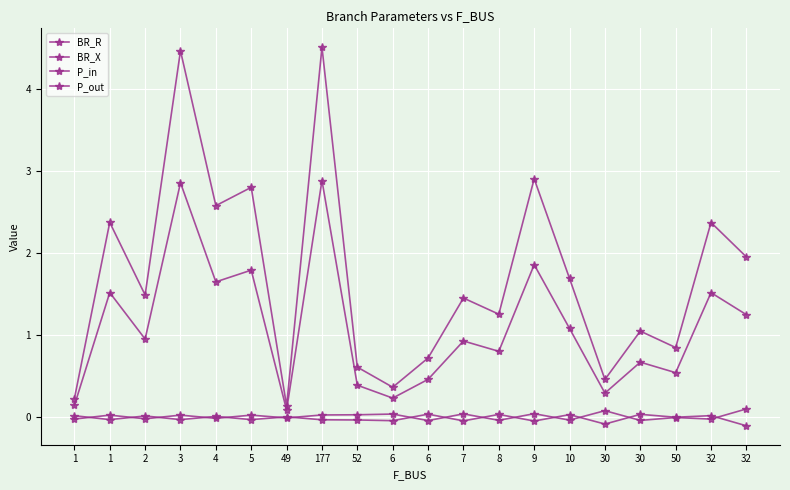

How many lines are shown in the chart?

4